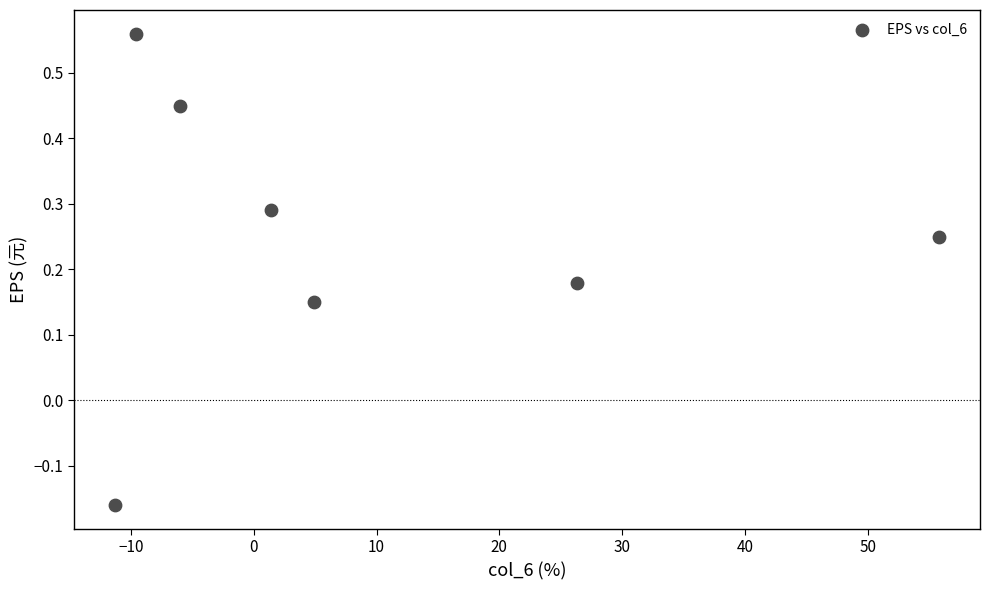

What is the range of X values (max minus min)?

67.1